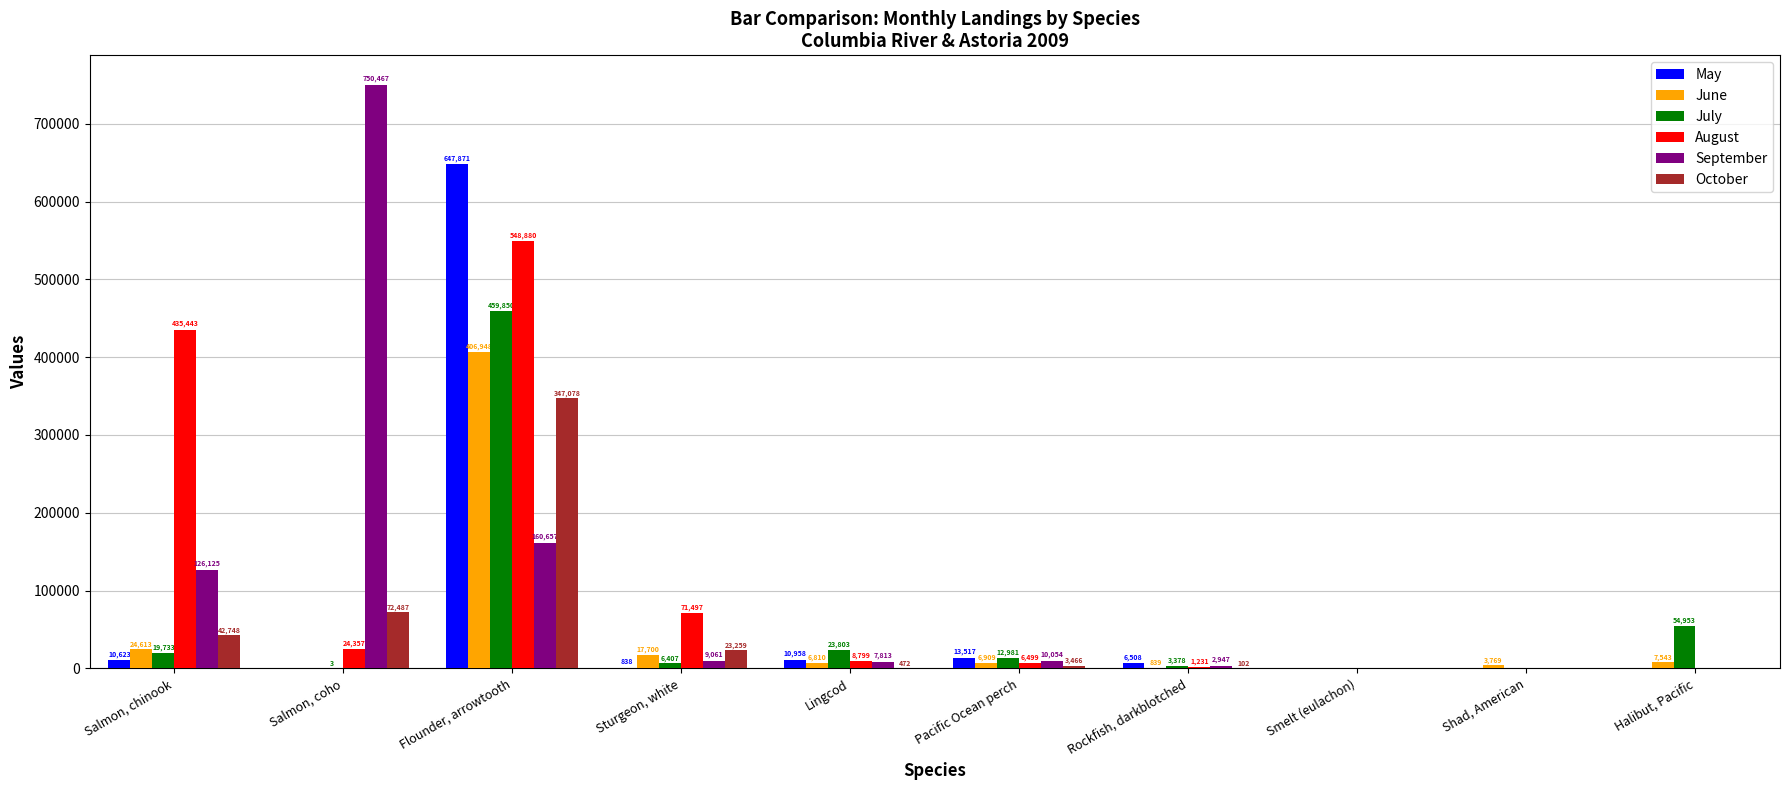

The October series shows 72487 at Salmon, coho. True or false?

True